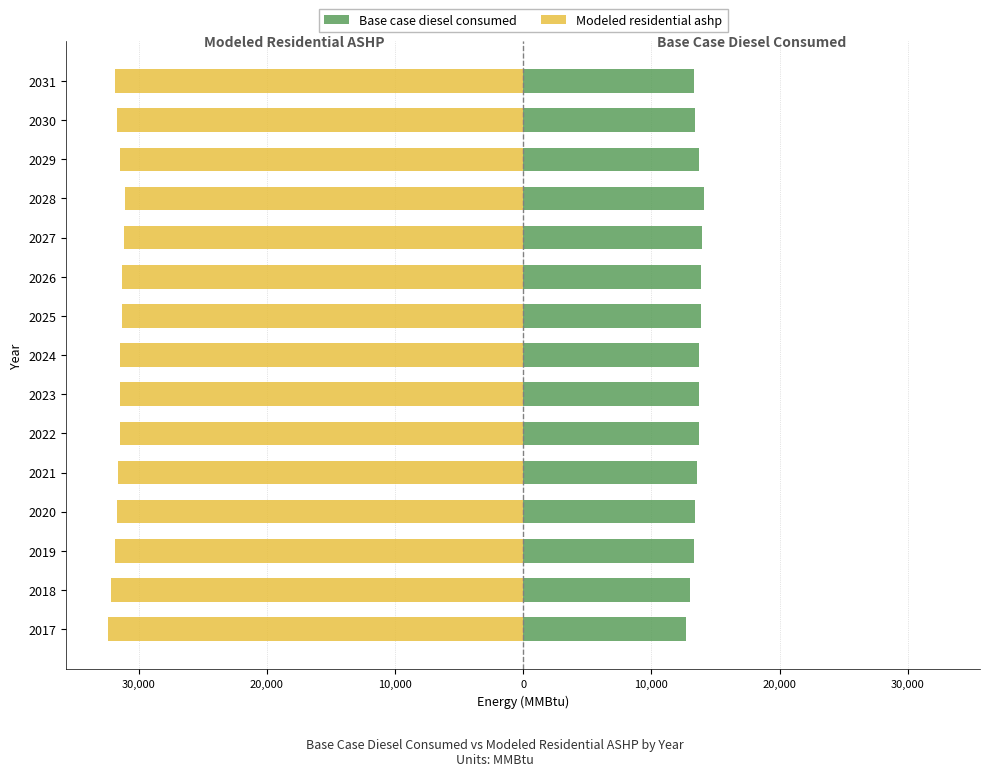

What is the sum of the Modeled residential ashp values at 2028 and 2031?

-62869.5